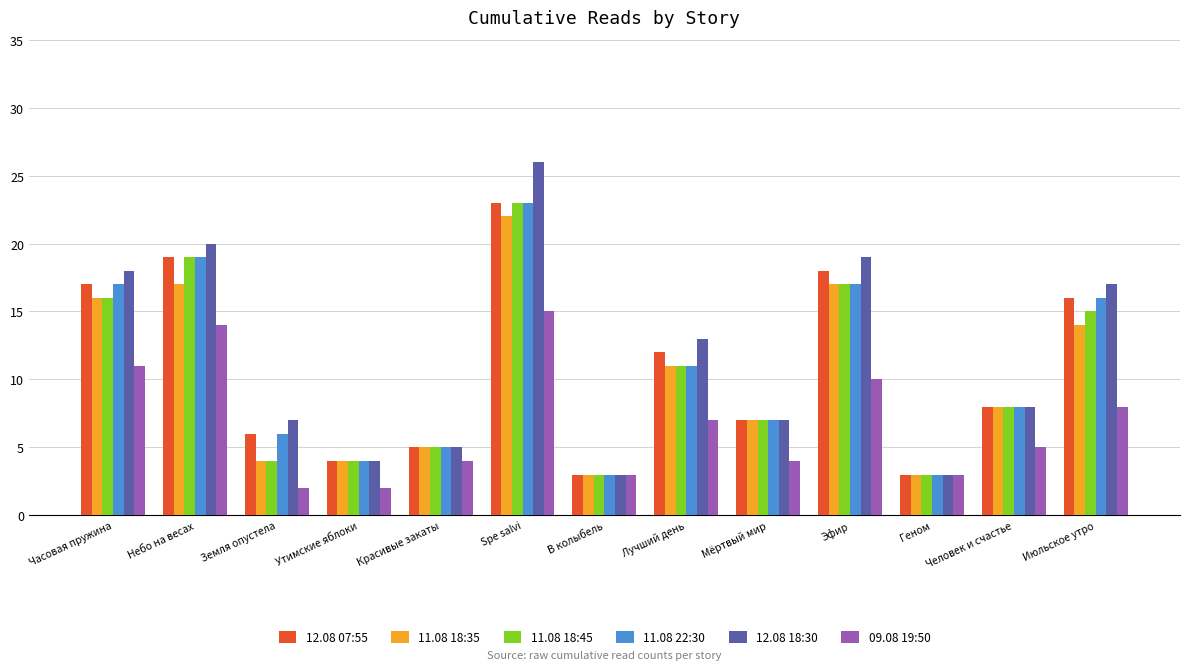

What is the difference between the highest and lowest values at Человек и счастье?

3